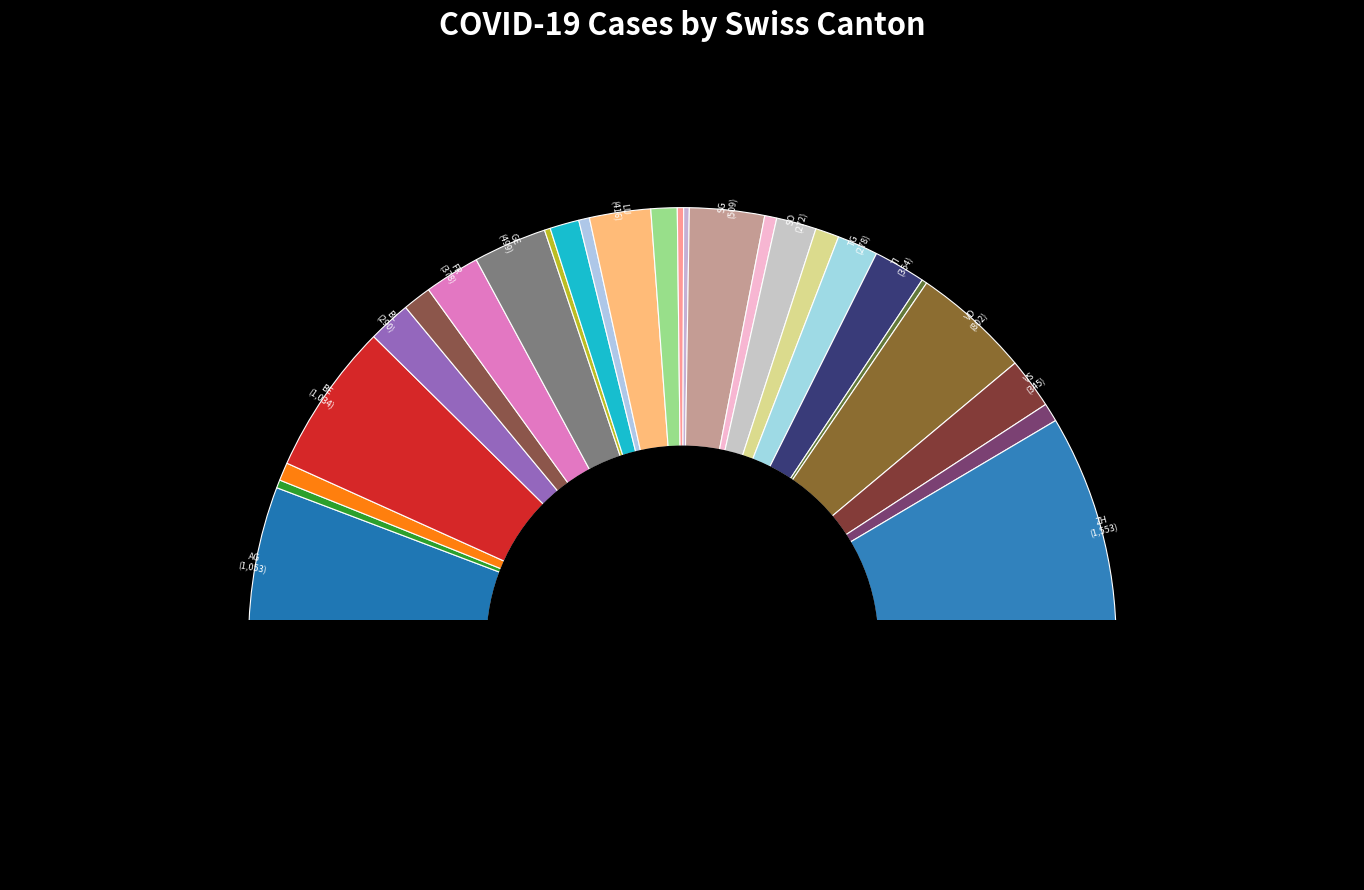

What is the change in value from BS to SO?

+78